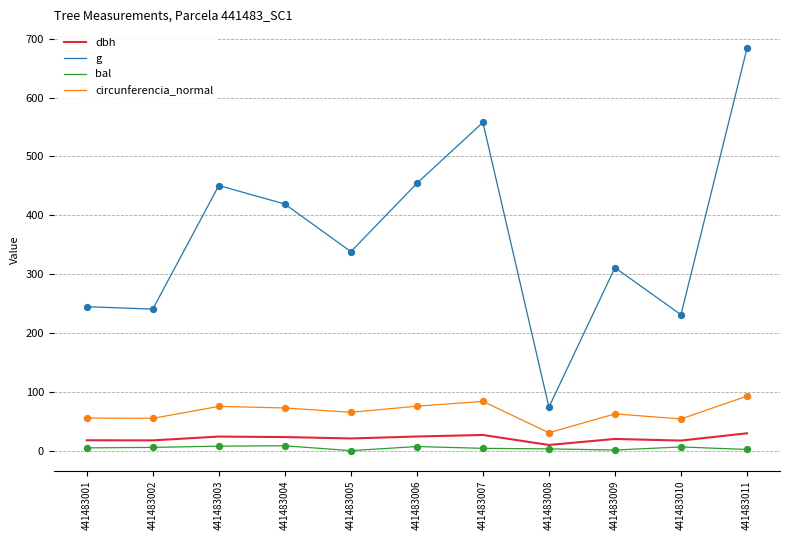

What are all the series names shown in the legend?

dbh, g, bal, circunferencia_normal